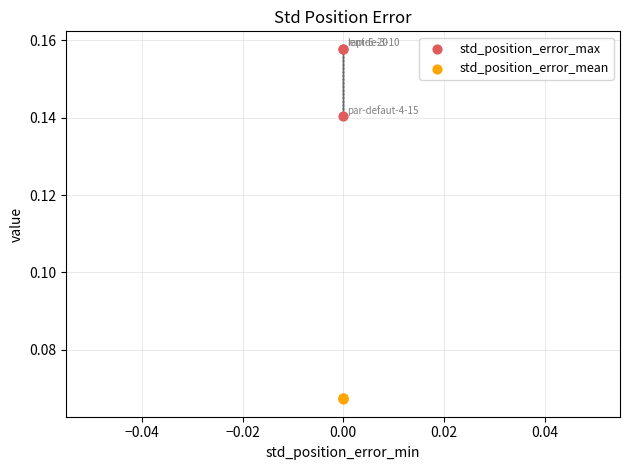

What are all the series names shown in the legend?

std_position_error_max, std_position_error_mean